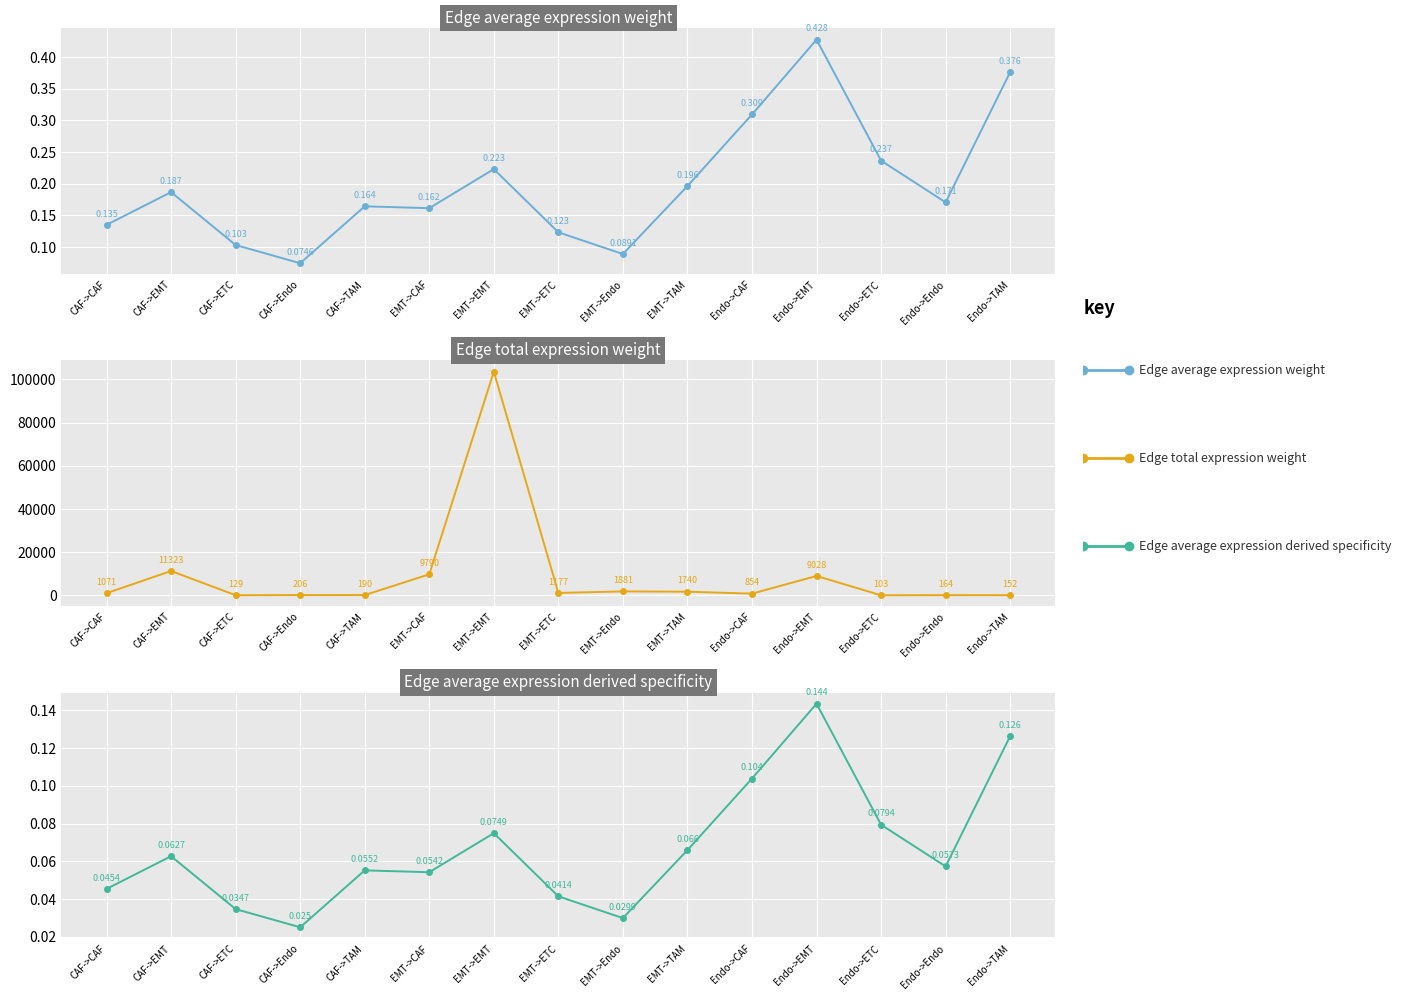

Which label corresponds to the largest value in the chart?

EMT->EMT